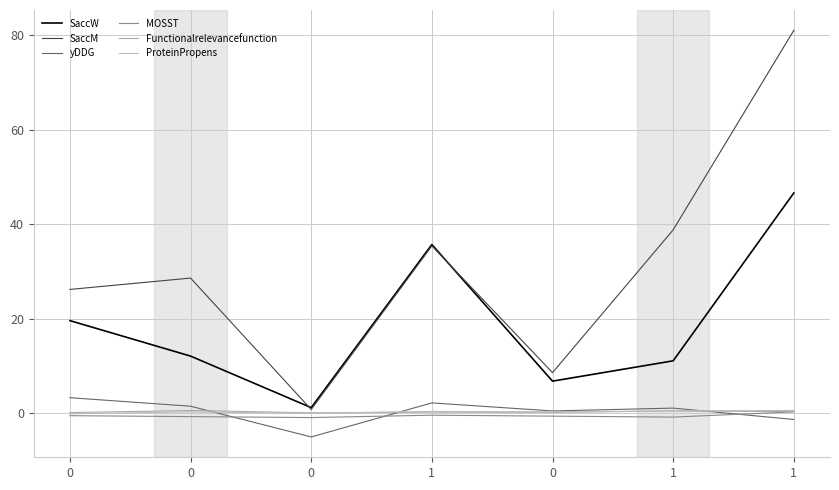

Reading left to right, transcribe all the data shown in this chart.

SaccW: 19.6	12.1	1.2	35.7	6.8	11.1	46.6
SaccM: 26.2	28.6	0.8	35.4	8.6	38.8	81.0
yDDG: 3.3	1.5	-5.0	2.2	0.5	1.1	-1.3
MOSST: -0.5	-0.7	-0.9	-0.4	-0.6	-0.8	0.3
Functionalrelevancefunction: 0.1	0.6	0.1	0.2	0.2	0.5	0.3
ProteinPropens: -0.1	0.3	0.0	0.4	0.3	0.5	0.6